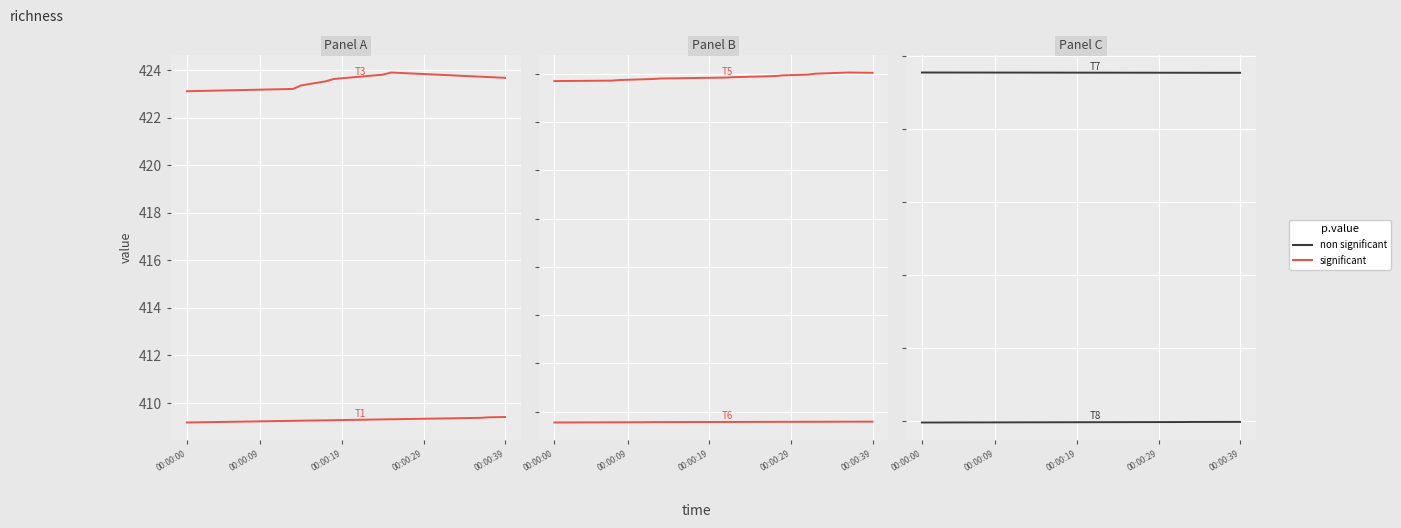

At how many categories does at least one series exceed 402?

40